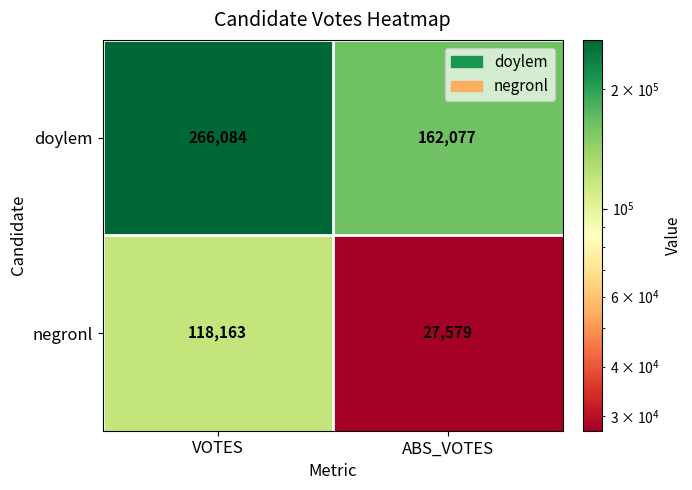

What is the maximum value for negronl?

118163